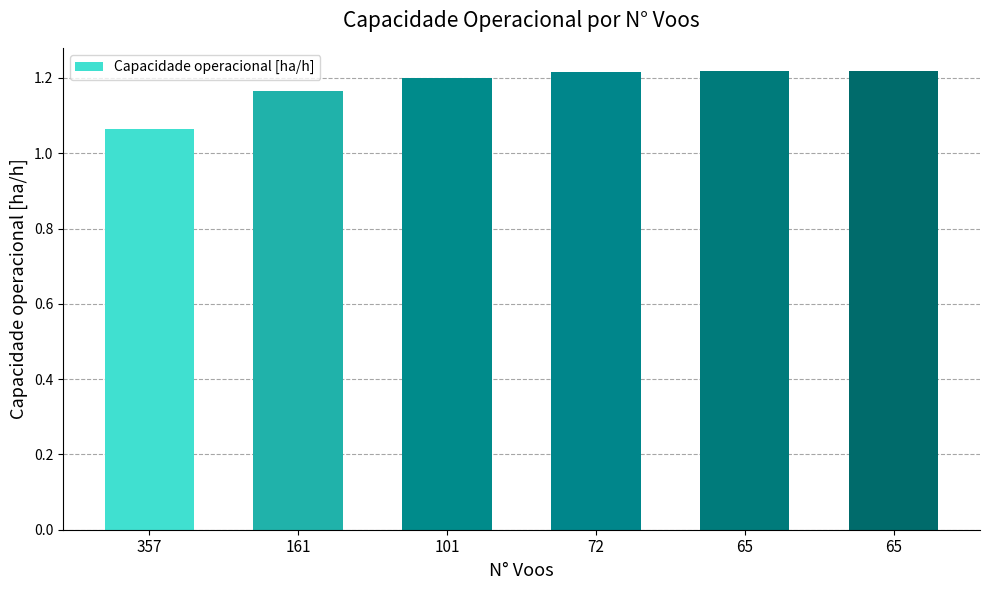

What is the value of the 3rd bar from the left?

1.2